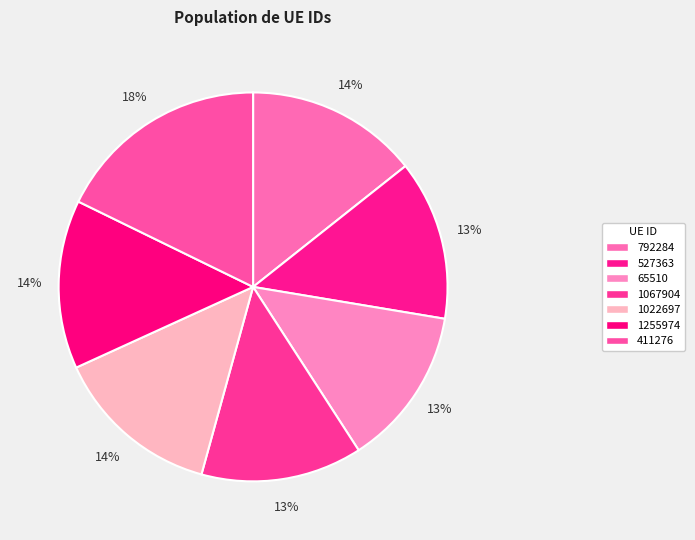

Rank the categories by value from lowest to highest.

65510, 527363, 1067904, 1022697, 1255974, 792284, 411276